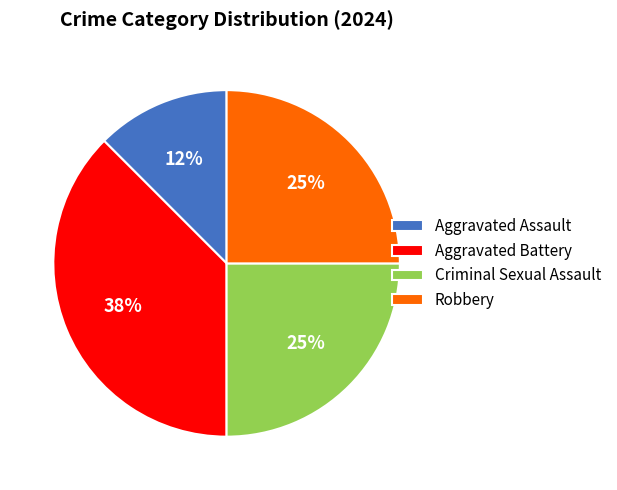

Which category has the smallest portion of the pie?

Aggravated Assault